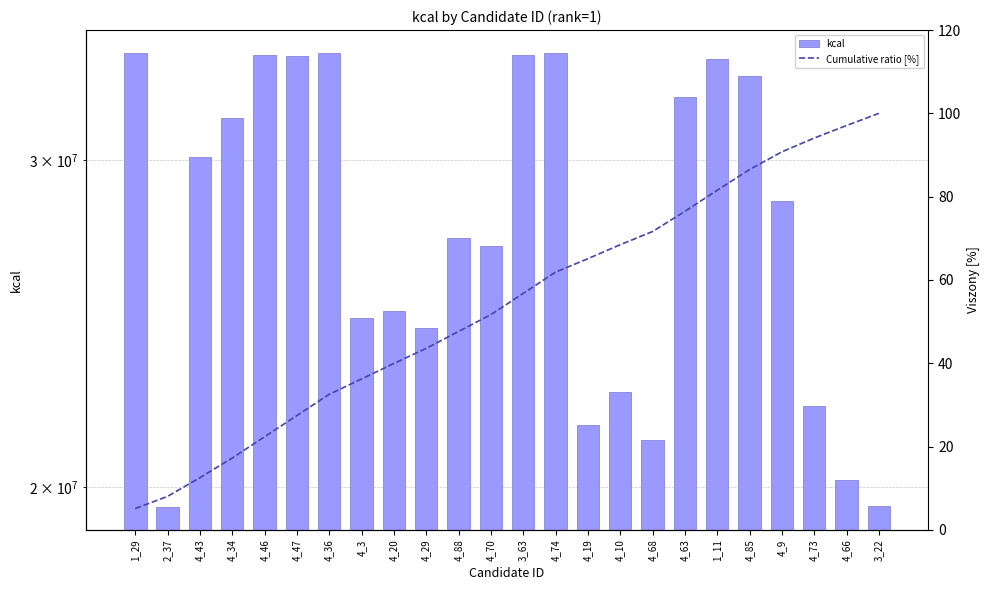

The value of kcal at 4_20 is 7334909.9. True or false?

False